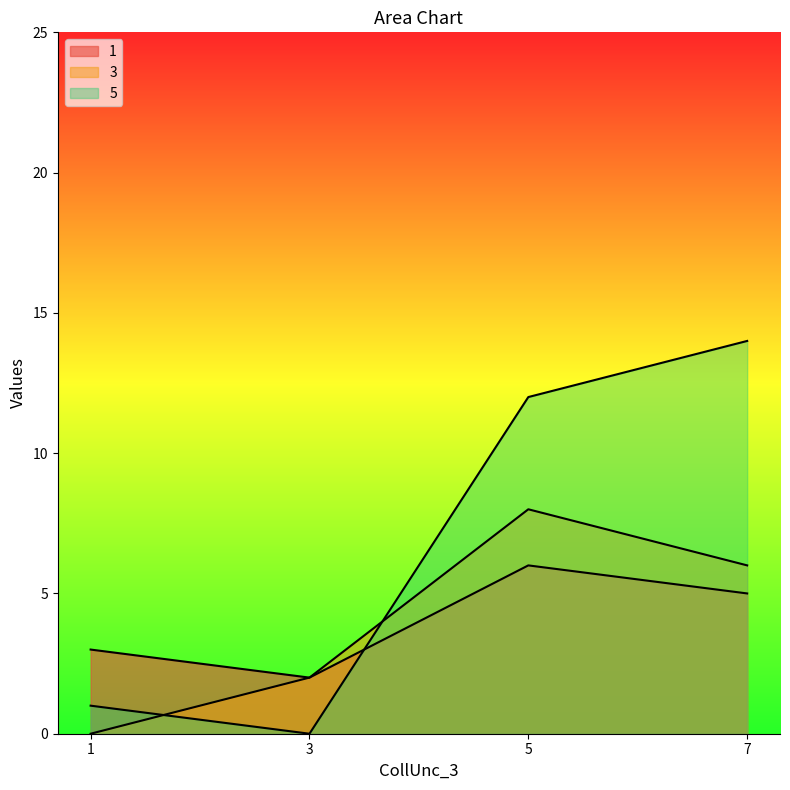

The 3 series shows 6 at 7. True or false?

True